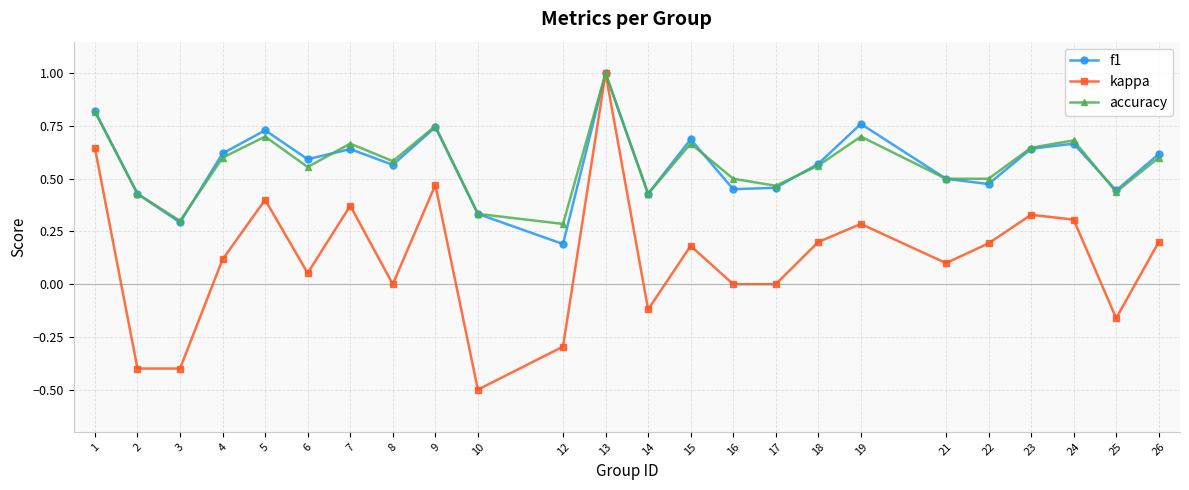

Which series has the widest spread of values?

kappa